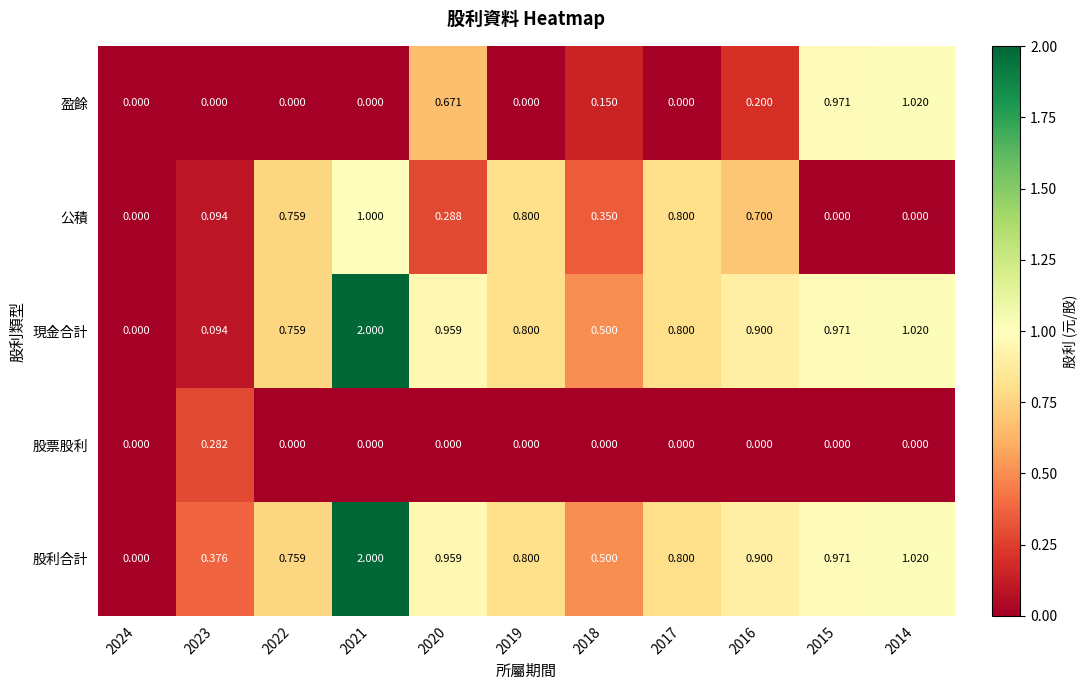

Reading left to right, extract all data points from this chart.

盈餘: 2024=0.0	2023=0.0	2022=0.0	2021=0.0	2020=0.7	2019=0.0	2018=0.1	2017=0.0	2016=0.2	2015=1.0	2014=1.0
公積: 2024=0.0	2023=0.1	2022=0.8	2021=1.0	2020=0.3	2019=0.8	2018=0.3	2017=0.8	2016=0.7	2015=0.0	2014=0.0
現金合計: 2024=0.0	2023=0.1	2022=0.8	2021=2.0	2020=1.0	2019=0.8	2018=0.5	2017=0.8	2016=0.9	2015=1.0	2014=1.0
股票股利: 2024=0.0	2023=0.3	2022=0.0	2021=0.0	2020=0.0	2019=0.0	2018=0.0	2017=0.0	2016=0.0	2015=0.0	2014=0.0
股利合計: 2024=0.0	2023=0.4	2022=0.8	2021=2.0	2020=1.0	2019=0.8	2018=0.5	2017=0.8	2016=0.9	2015=1.0	2014=1.0